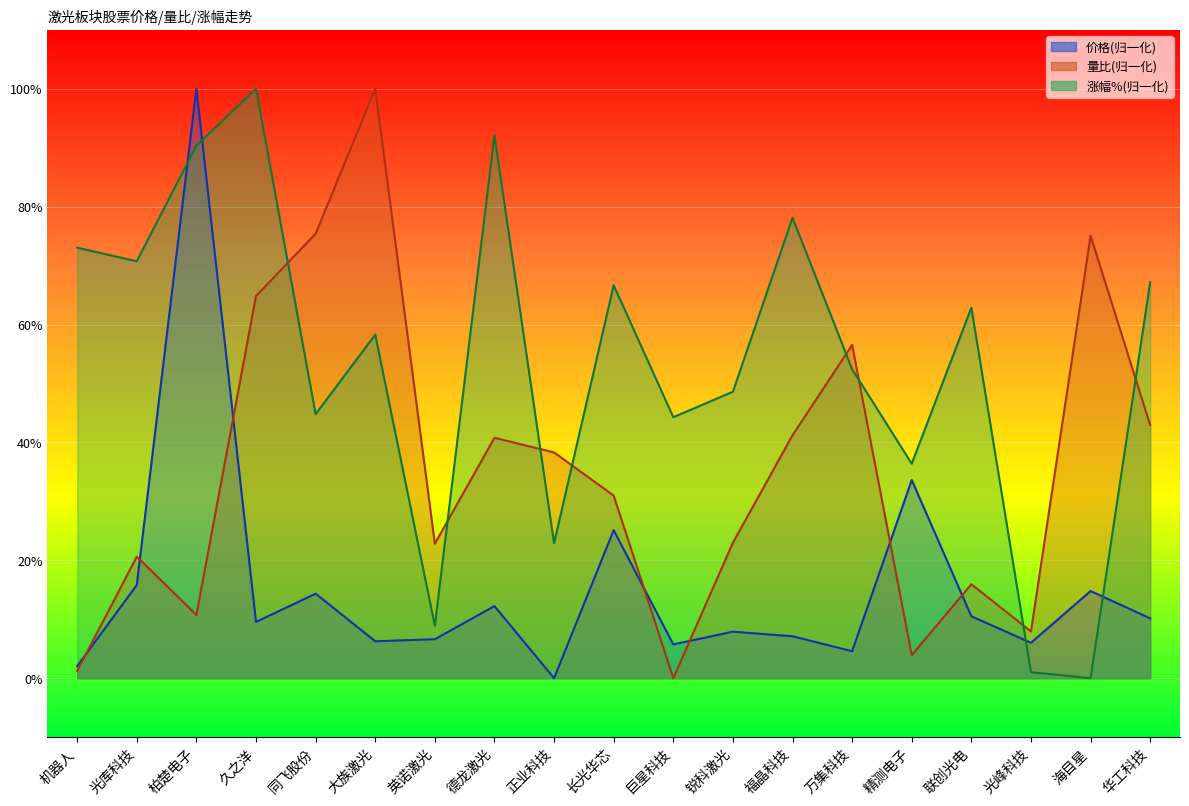

What is the total value across all series at 万集科技?

113.5